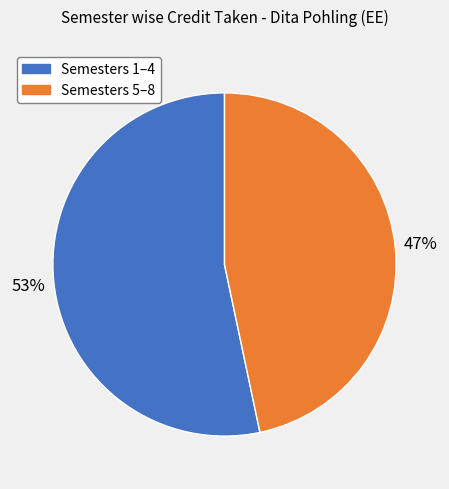

Is there any slice that represents more than half of the pie?

Yes